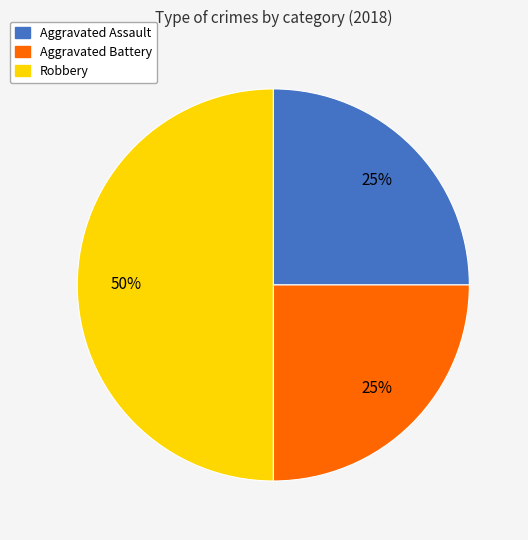

To the nearest percent, what portion does Robbery represent?

50%